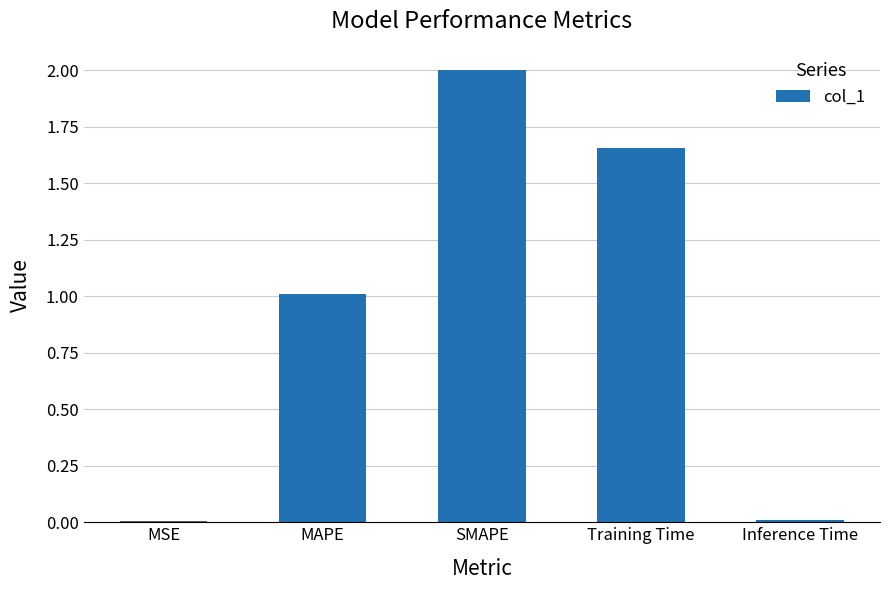

What value does the data have at MAPE?

1.0